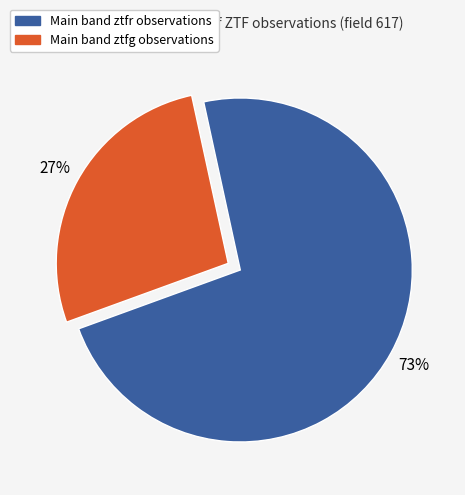

What is the largest slice in the pie chart?

Main band ztfr observations